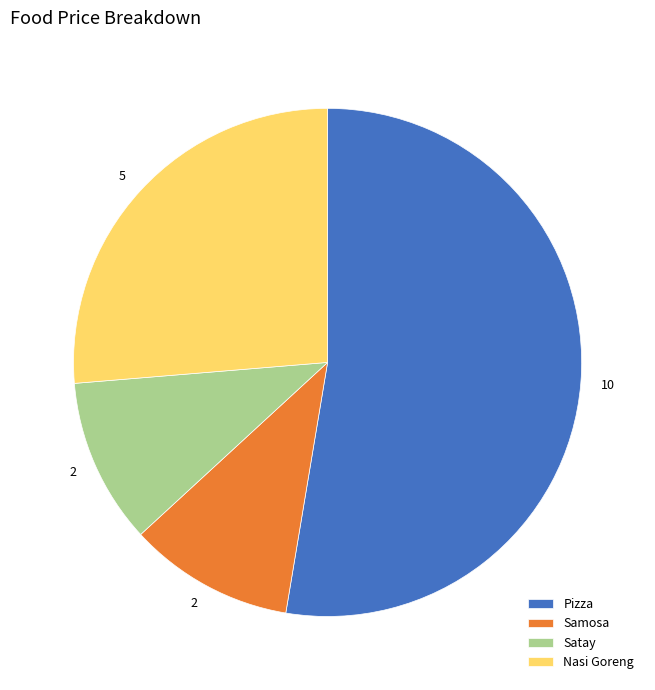

What is the ratio of the value at Nasi Goreng to the value at Pizza?

0.5